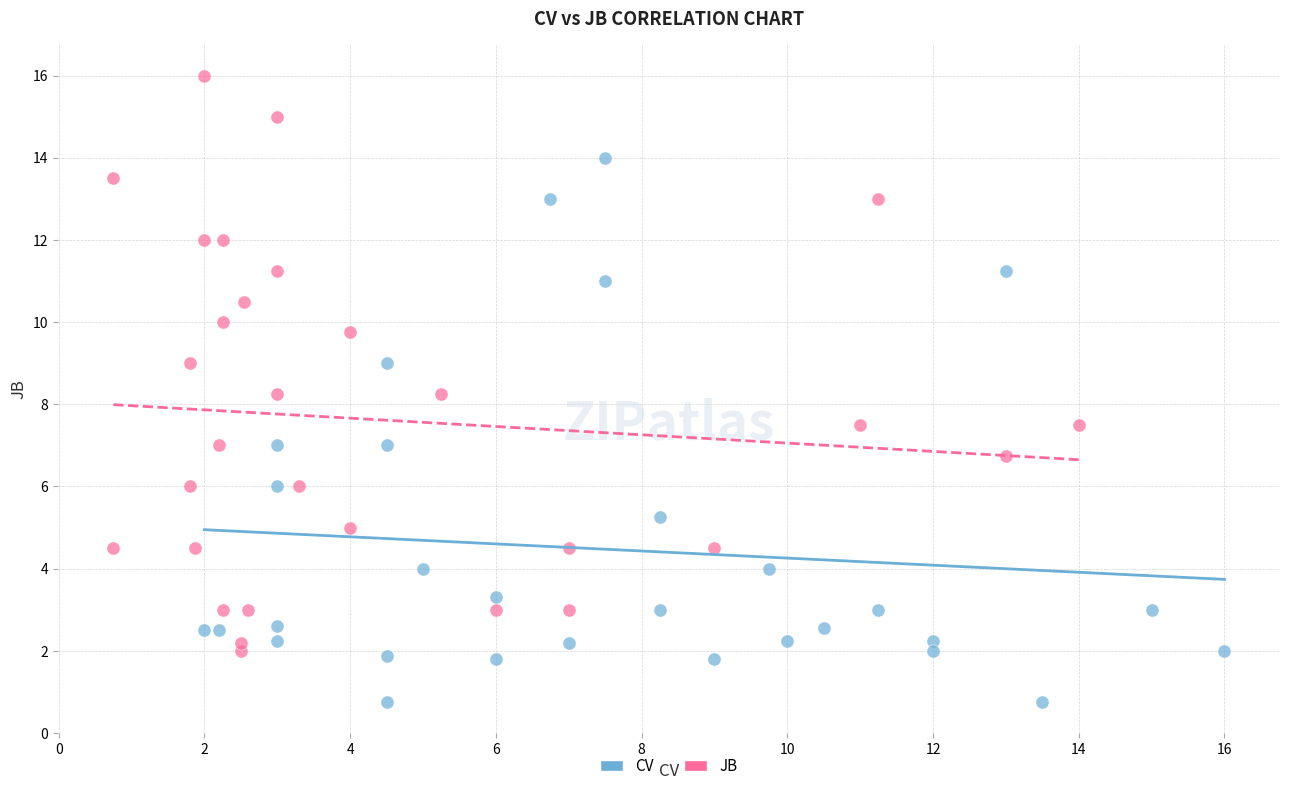

Which series contains the lowest Y value?

CV